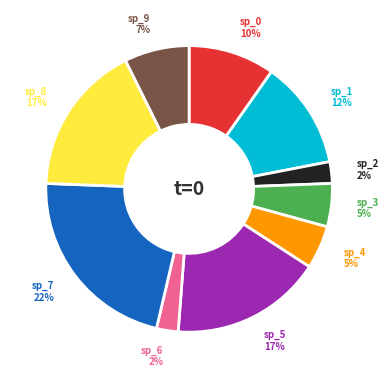

To the nearest percent, what is the difference between the largest and smallest slice percentages?

20%